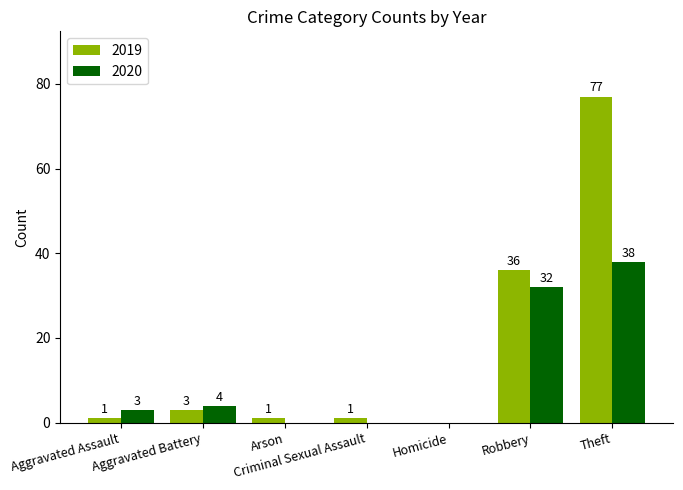

True or false: 2020 has a value of -18 at Arson.

False